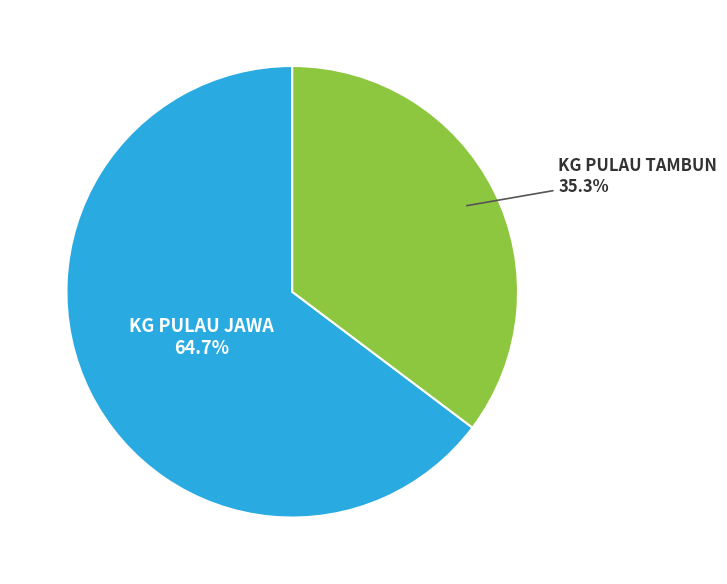

How many segments does this pie chart have?

2